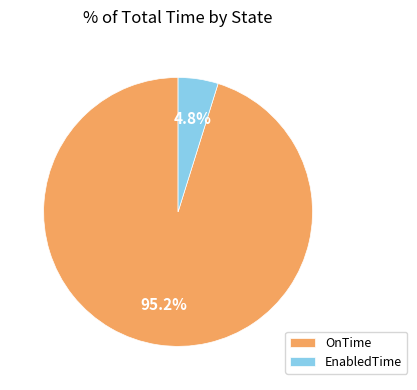

What is the total percentage of OnTime and EnabledTime?

100.0%